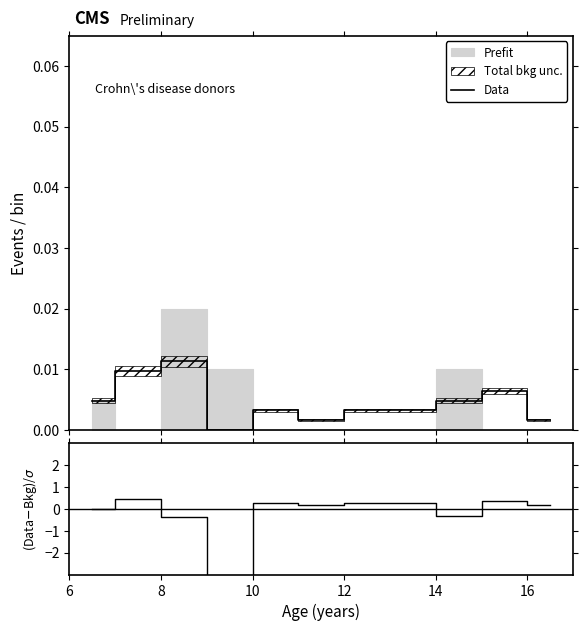

Reading right to left, transcribe all the data shown in this chart.

Data: 0.0	0.0	0.0	0.0	0.0	0.0	0.0	0.0	0.0	0.0	0.0
(Data-Bkg)/$\sigma$: 0.2	0.4	-0.3	0.3	0.3	0.2	0.3	-100000000.0	-0.4	0.4	-0.0